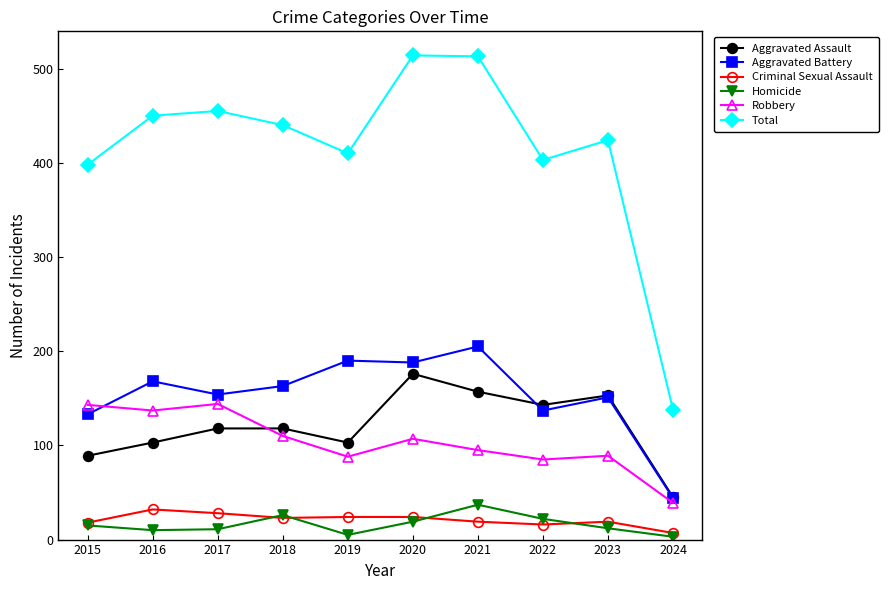

The Homicide series shows 11 at 2017. True or false?

True